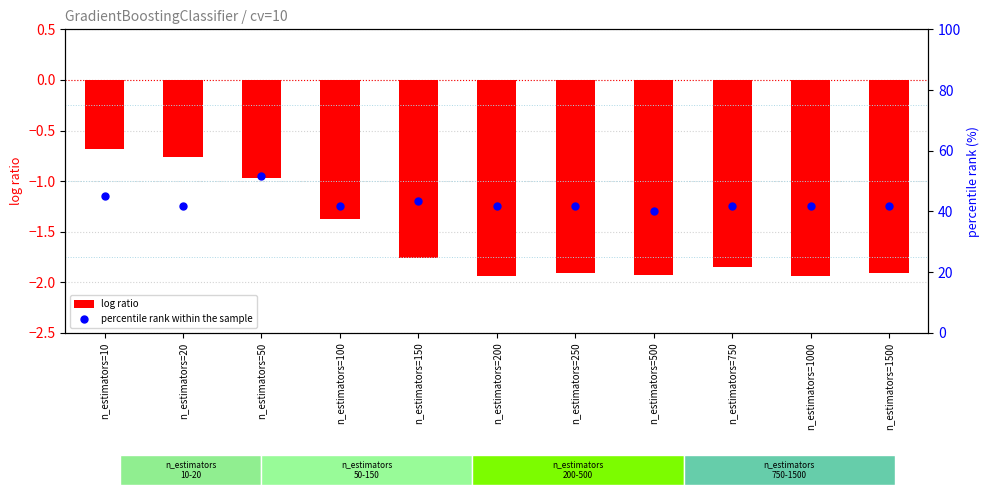

Which series reaches the minimum Y coordinate?

log ratio